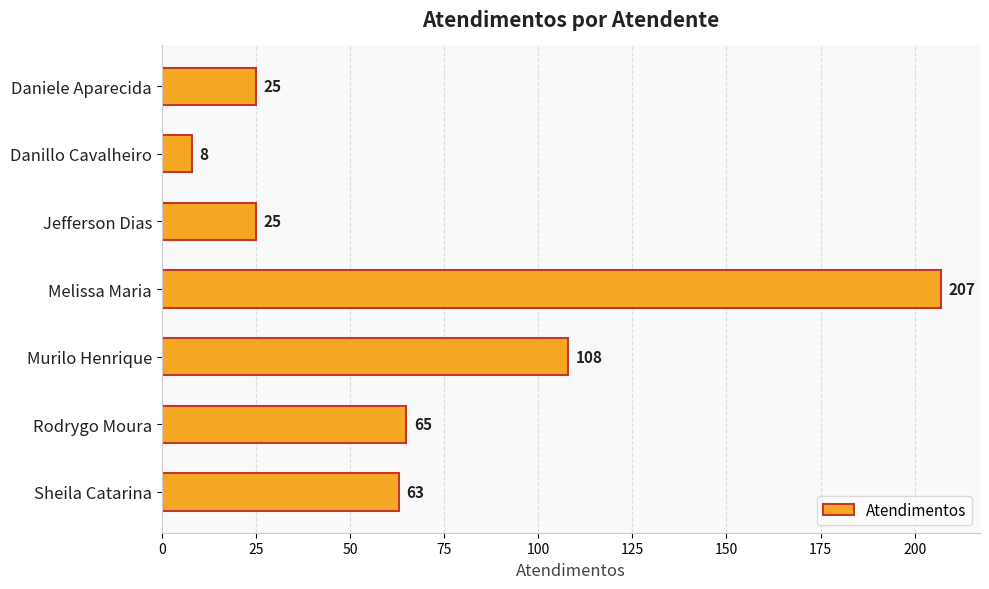

How many data points are less than 63?

3